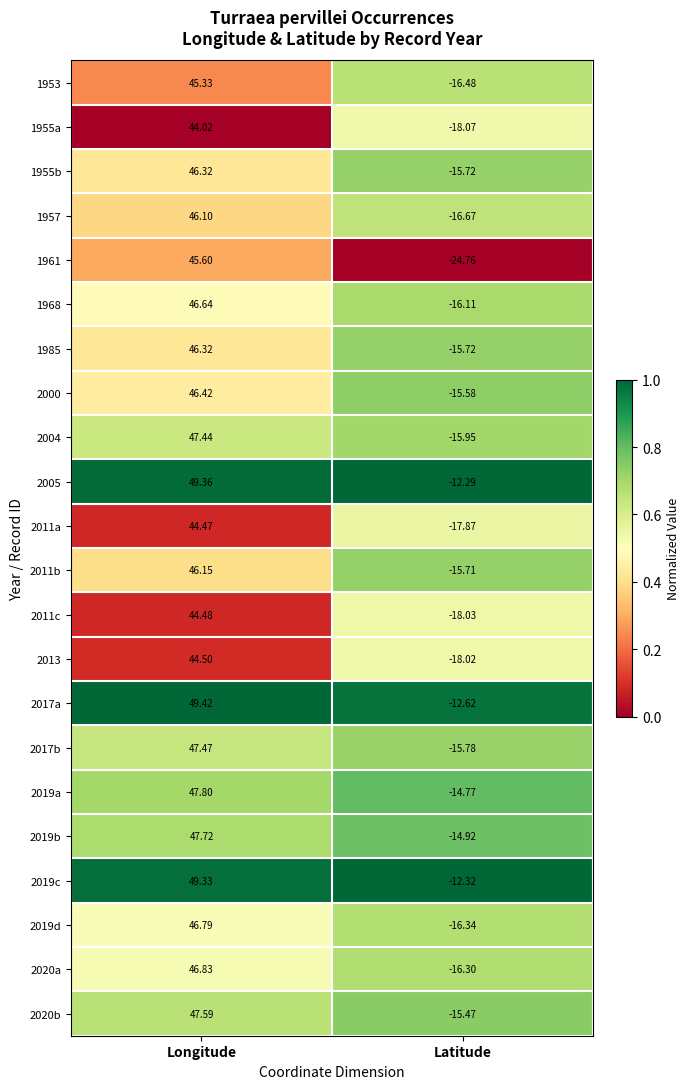

Where is 2019a nearest to the value 16?

Latitude